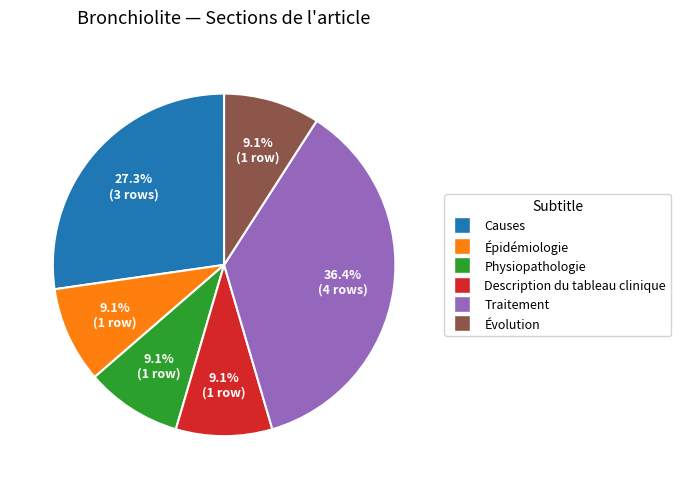

To the nearest percent, what portion does Description du tableau clinique represent?

9%